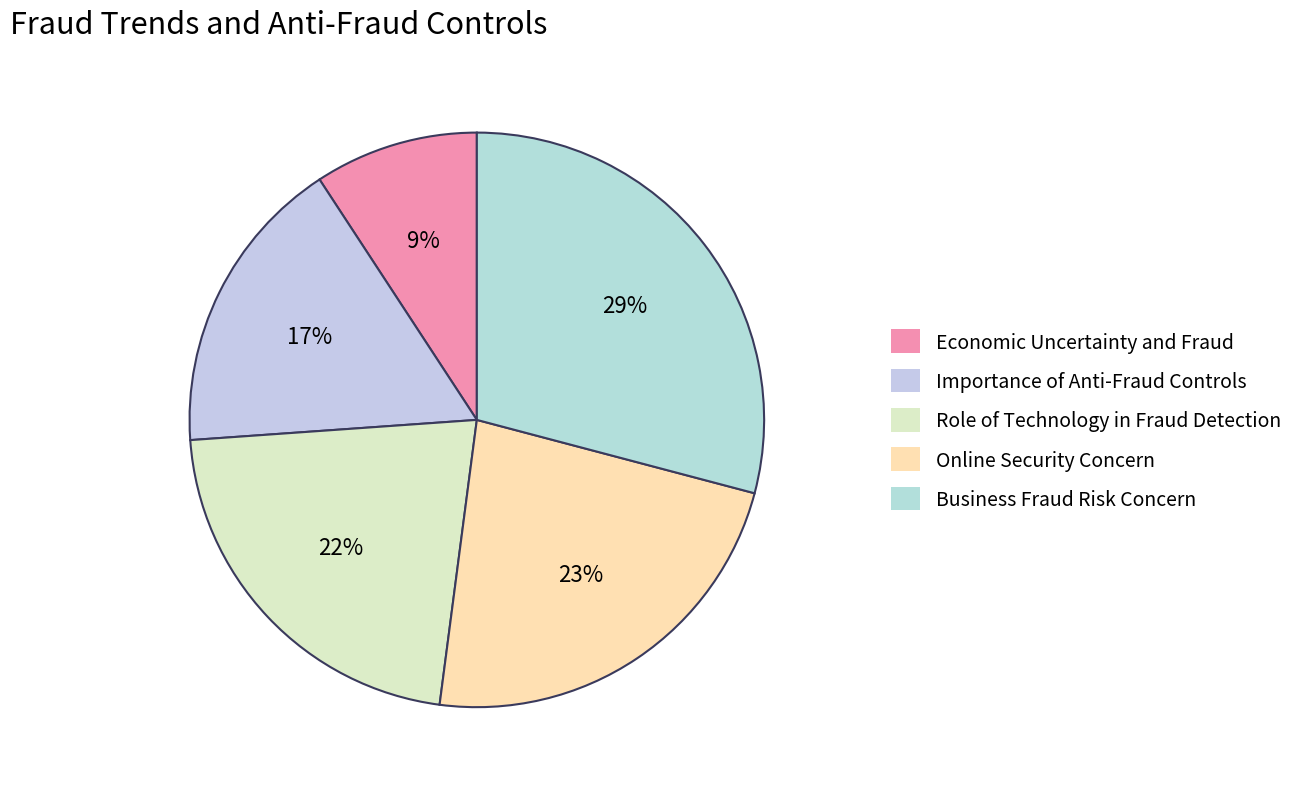

Which slice is the largest?

Business Fraud Risk Concern